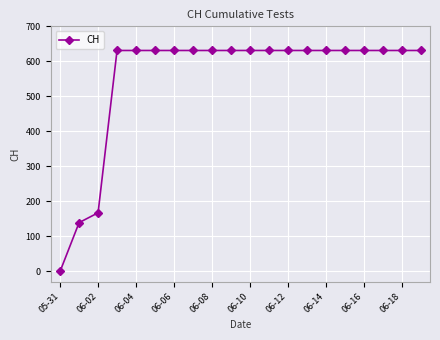

What is the greatest value displayed?

631